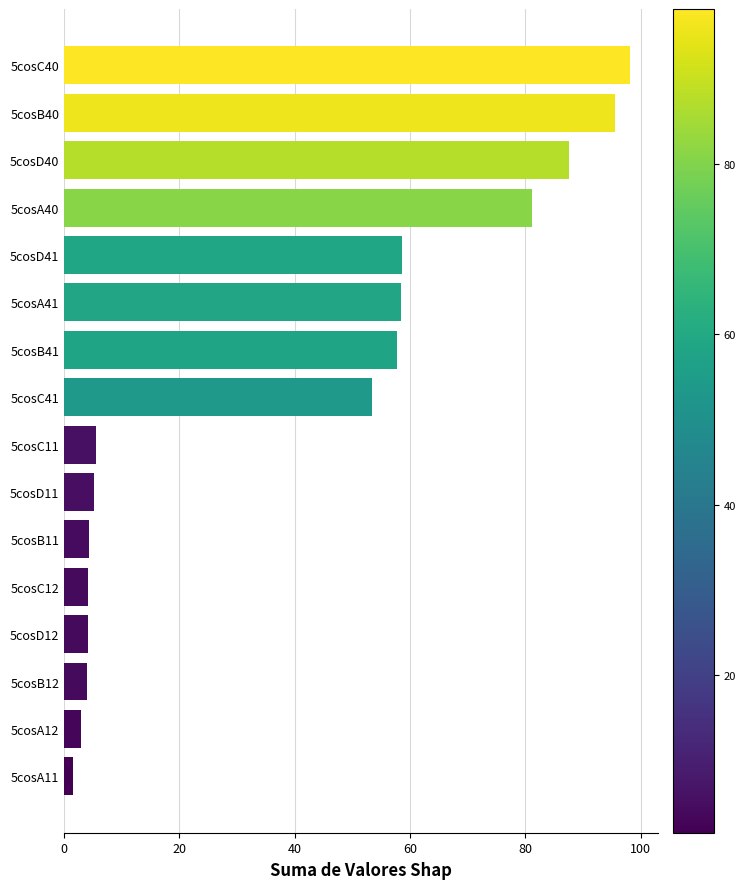

What is the change in value from 5cosC12 to 5cosA40?

+77.0